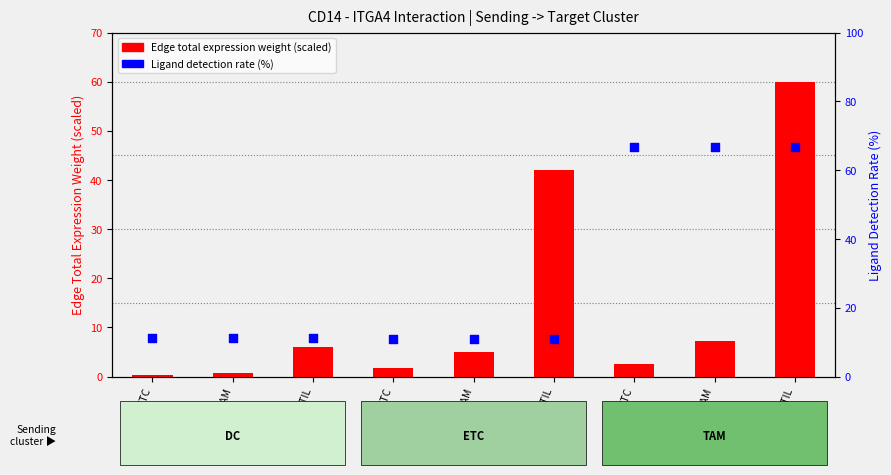

Which series reaches the minimum Y coordinate?

Edge total expression weight (scaled)